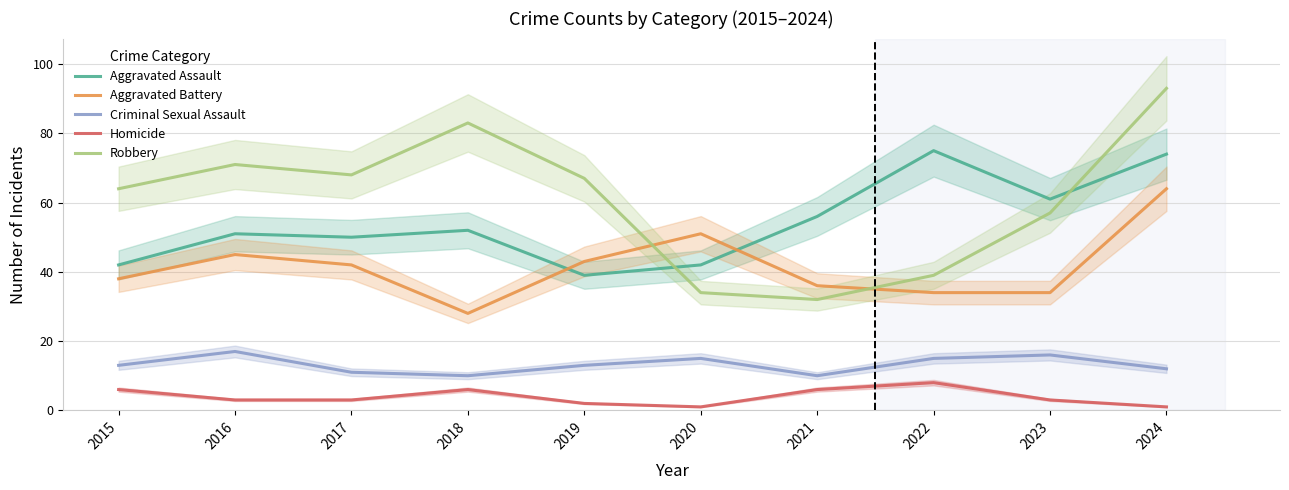

What is the difference between the Aggravated Battery values at 2017 and 2021?

6